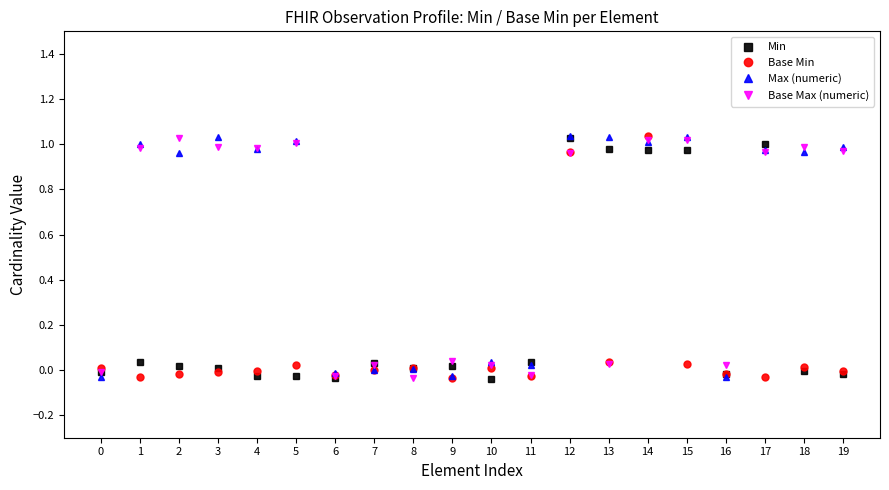

The value of Base Max (numeric) at 15 is 0.7. True or false?

False